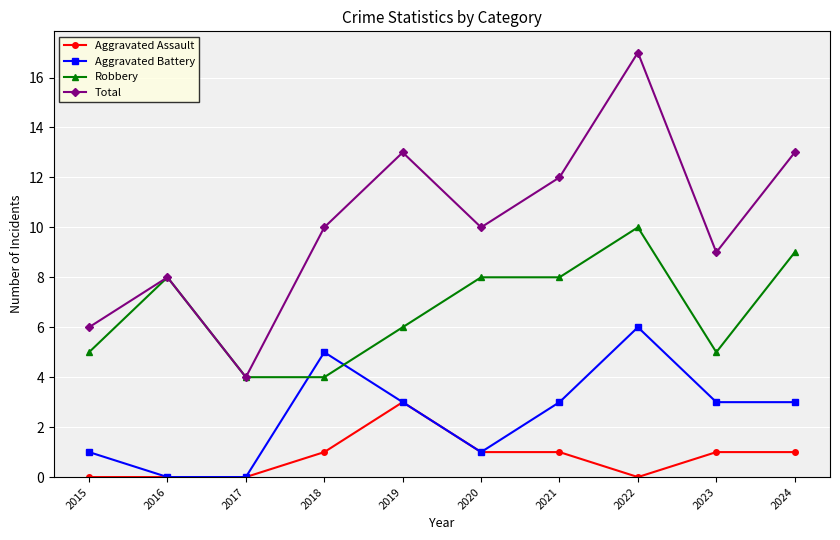

True or false: Aggravated Assault and Total cross at least once.

False